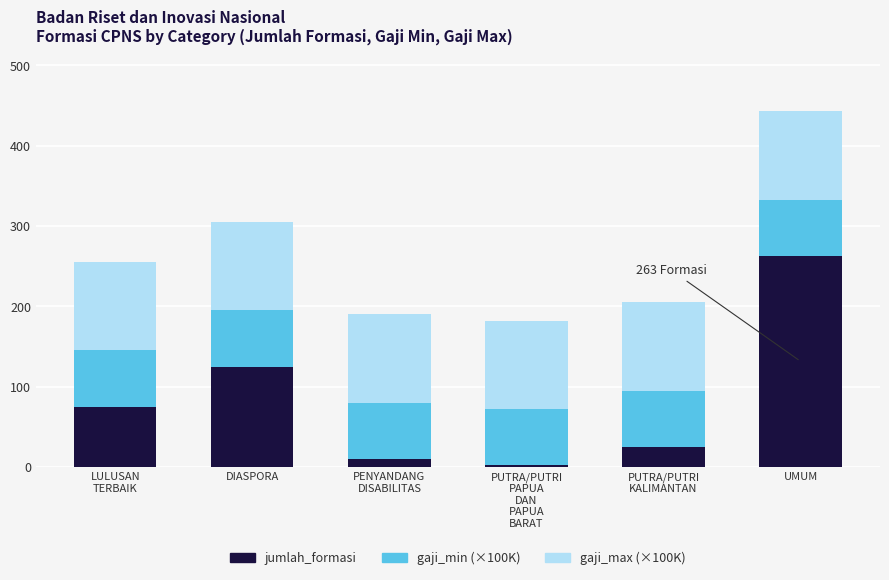

Reading right to left, transcribe the values for jumlah_formasi.

263	25	2	10	125	75